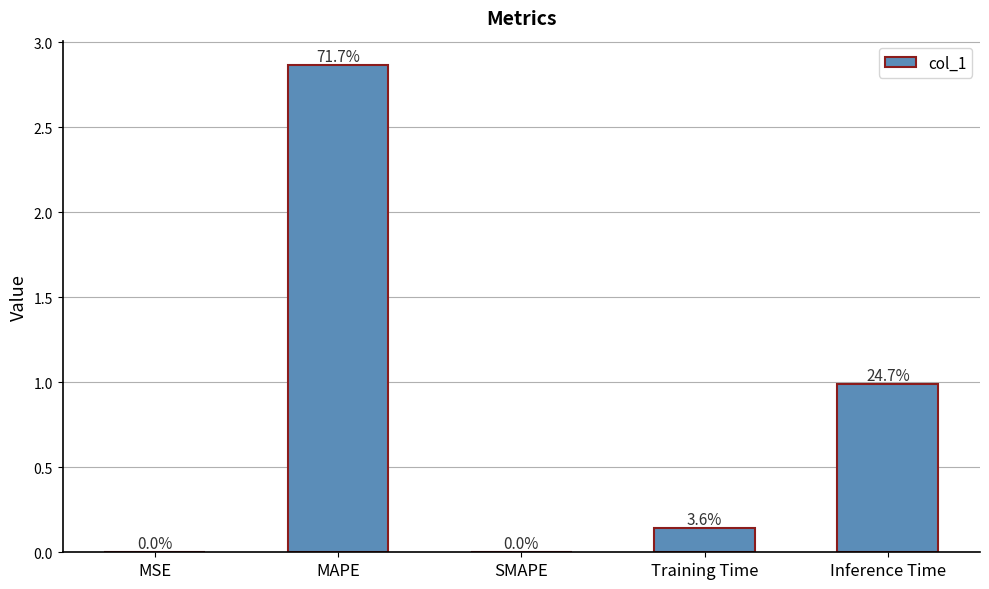

What is the difference between the second highest and second lowest values?

1.0